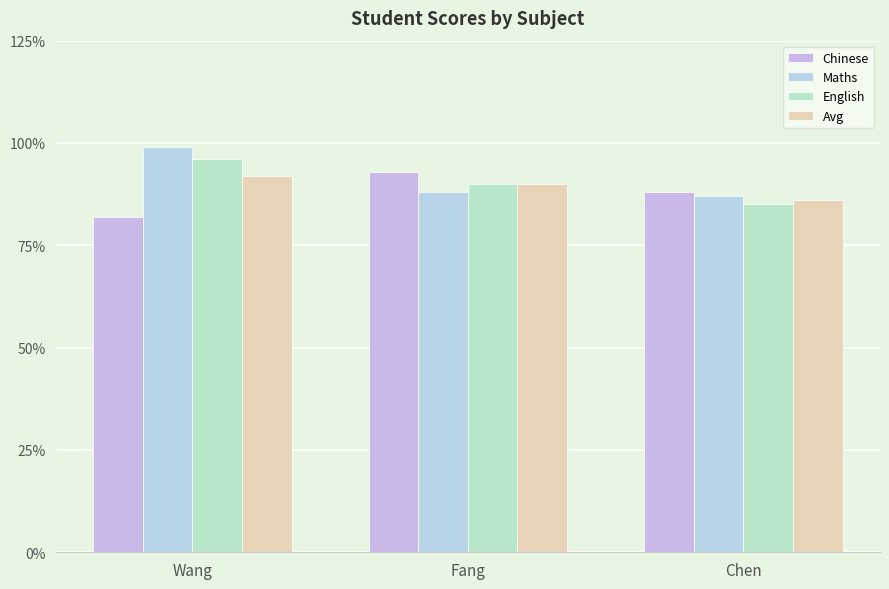

What are all the series names shown in the legend?

Chinese, Maths, English, Avg